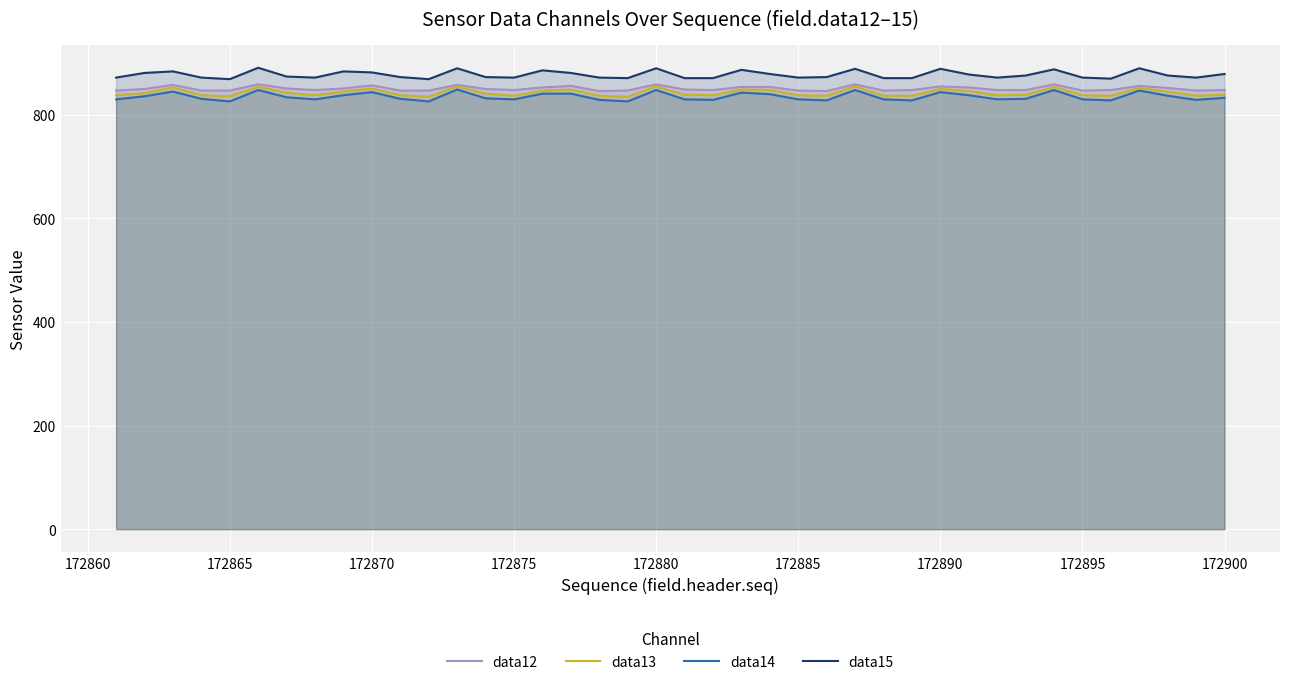

Which series has the widest spread of values?

data14